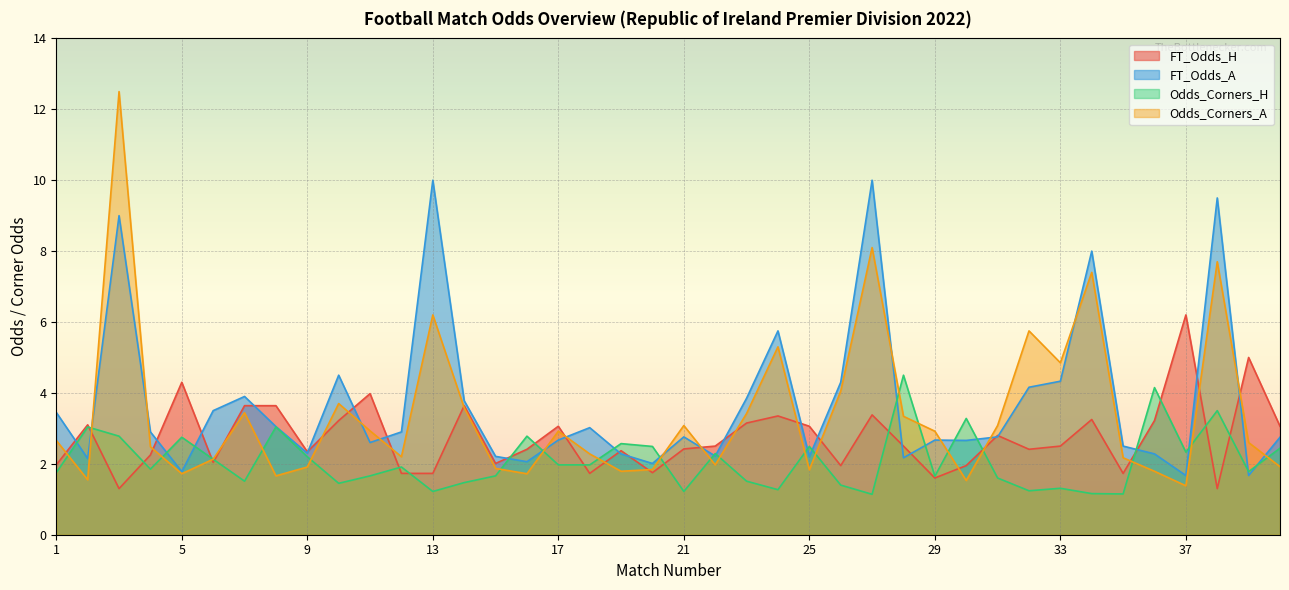

At which category is the sum across all series the highest?

3